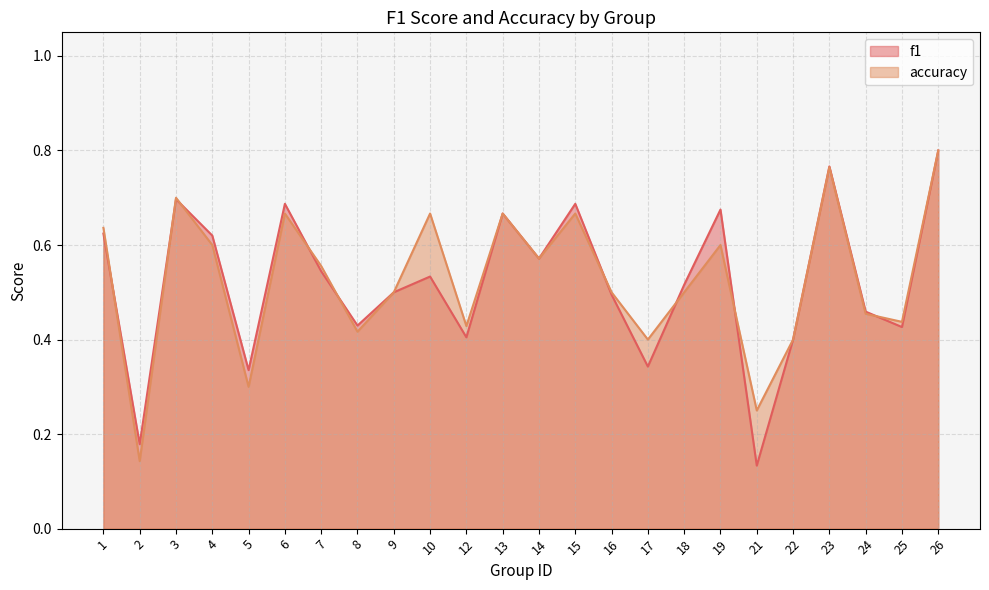

Reading left to right, extract all data points from this chart.

f1: 0.6	0.2	0.7	0.6	0.3	0.7	0.5	0.4	0.5	0.5	0.4	0.7	0.6	0.7	0.5	0.3	0.5	0.7	0.1	0.4	0.8	0.5	0.4	0.8
accuracy: 0.6	0.1	0.7	0.6	0.3	0.7	0.6	0.4	0.5	0.7	0.4	0.7	0.6	0.7	0.5	0.4	0.5	0.6	0.2	0.4	0.8	0.5	0.4	0.8